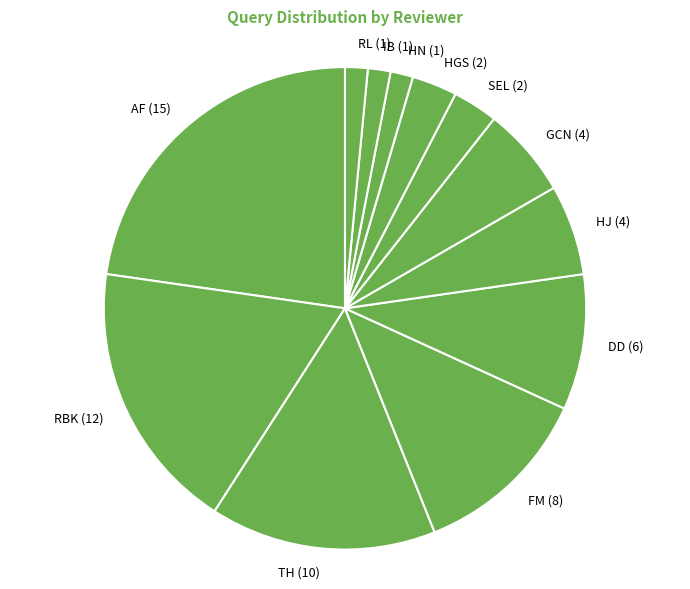

Which category has the biggest portion of the pie?

AF (15)